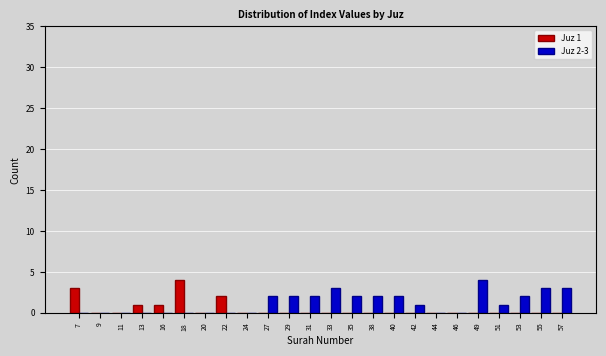

Is the value of Juz 1 at 16 greater than the value of Juz 2-3 at 22?

Yes